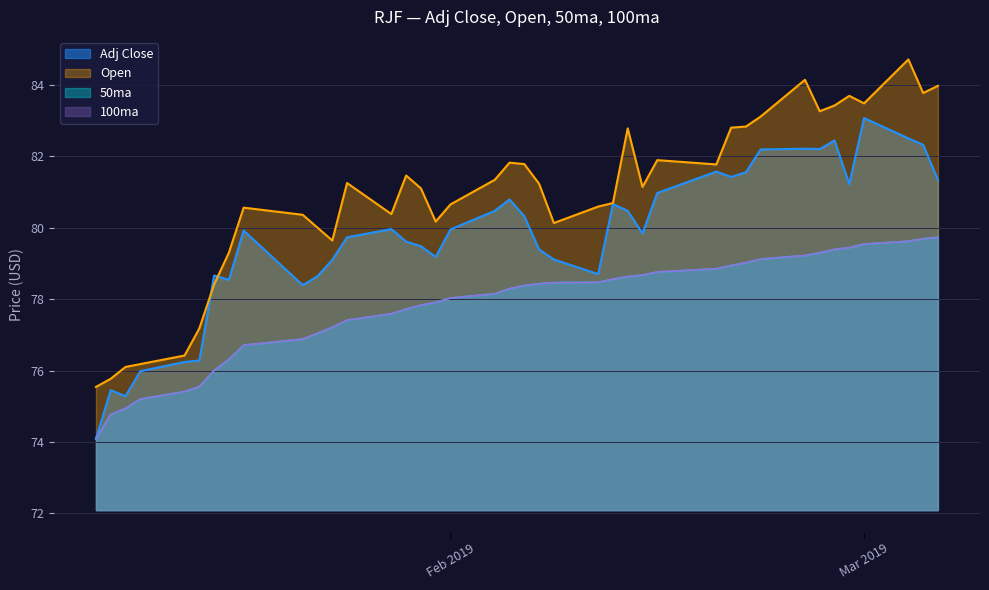

Does the chart display data point markers on the line(s)?

No